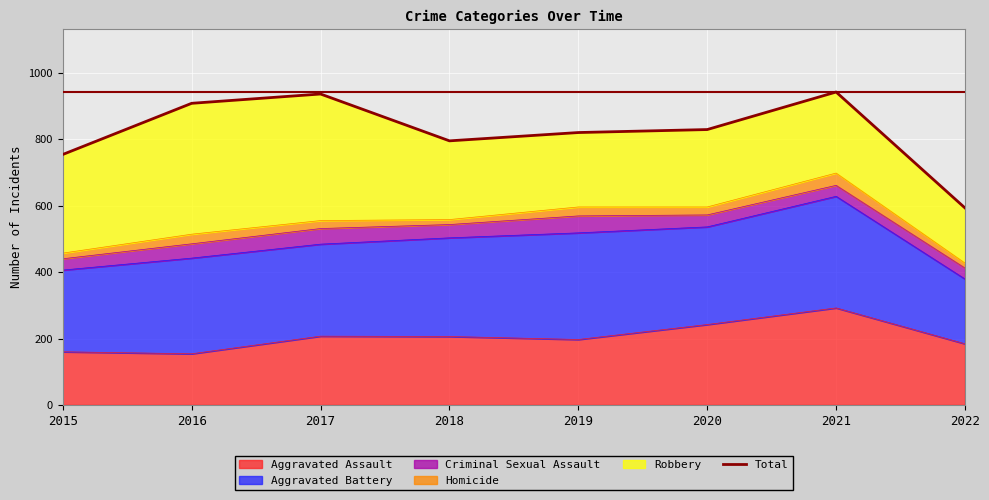

The value at 2015 is 282. True or false?

False